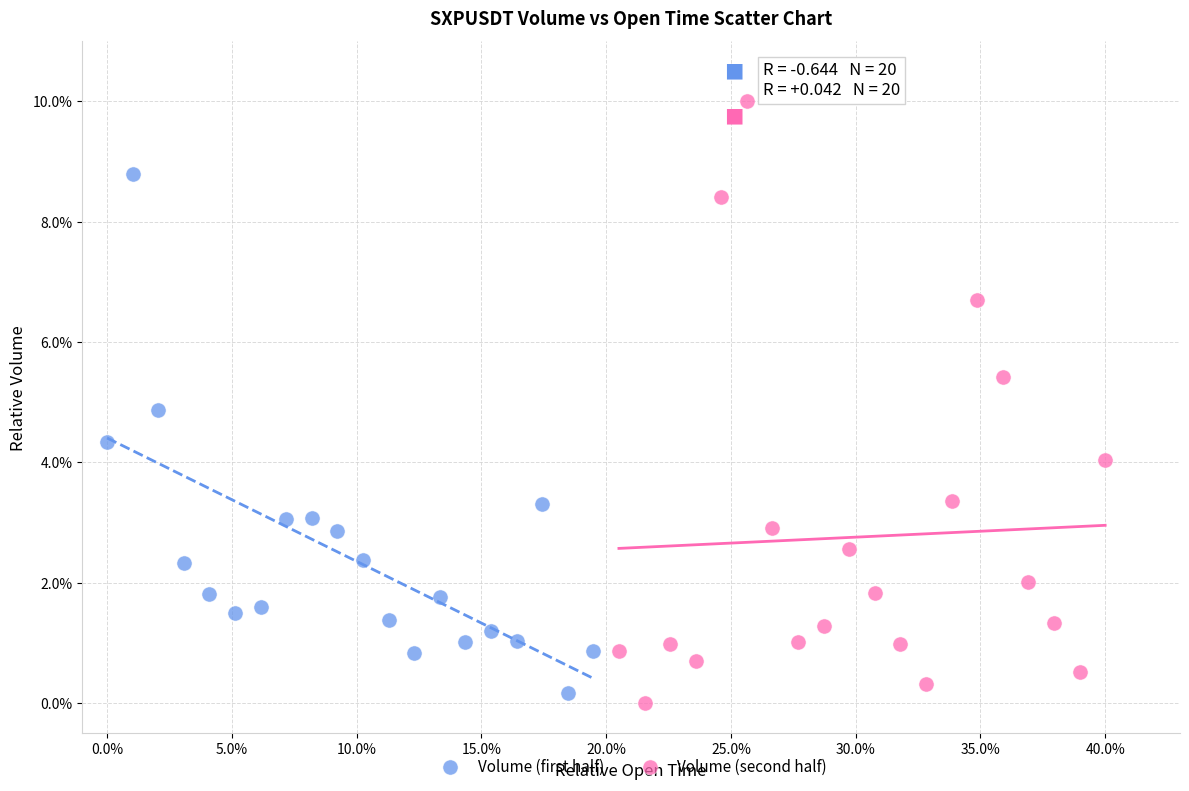

What are all the series names shown in the legend?

Volume (first half), Volume (second half)